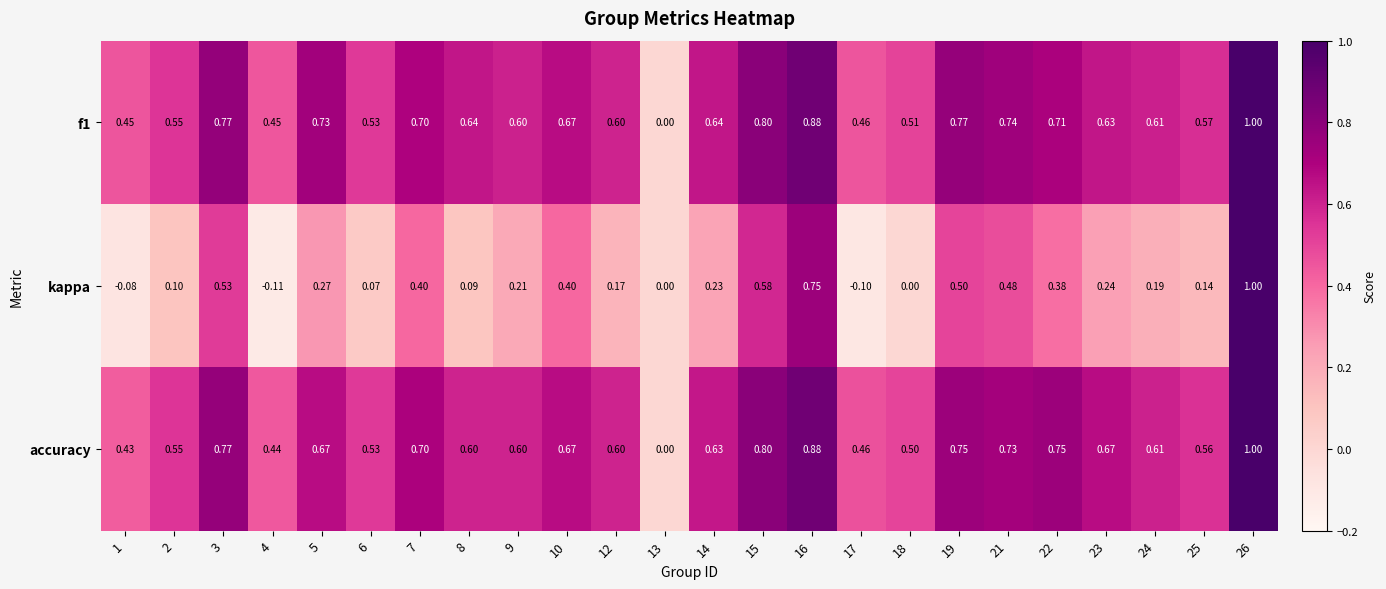

Which series has the widest spread of values?

kappa